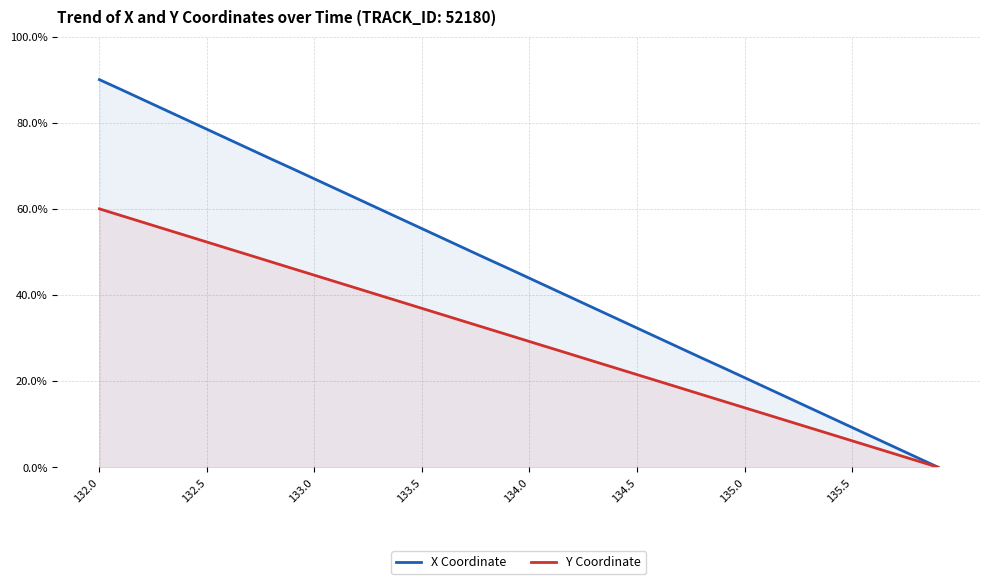

The value of Y Coordinate at 135.0 is 13.8. True or false?

True